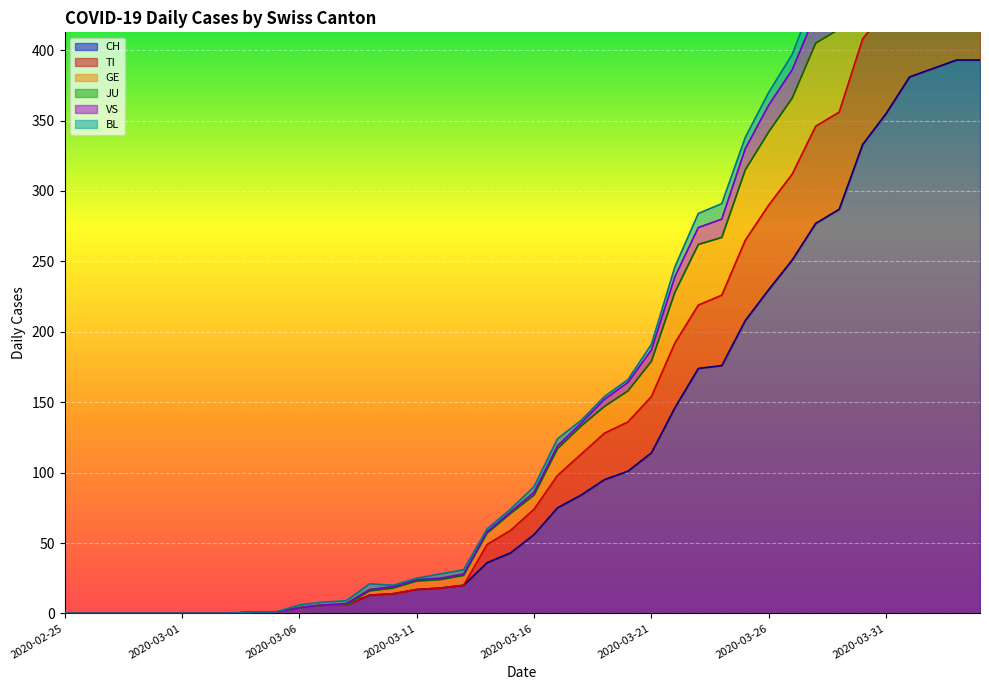

What is the sum of the CH values at 2020-03-07 and 2020-02-29?

6